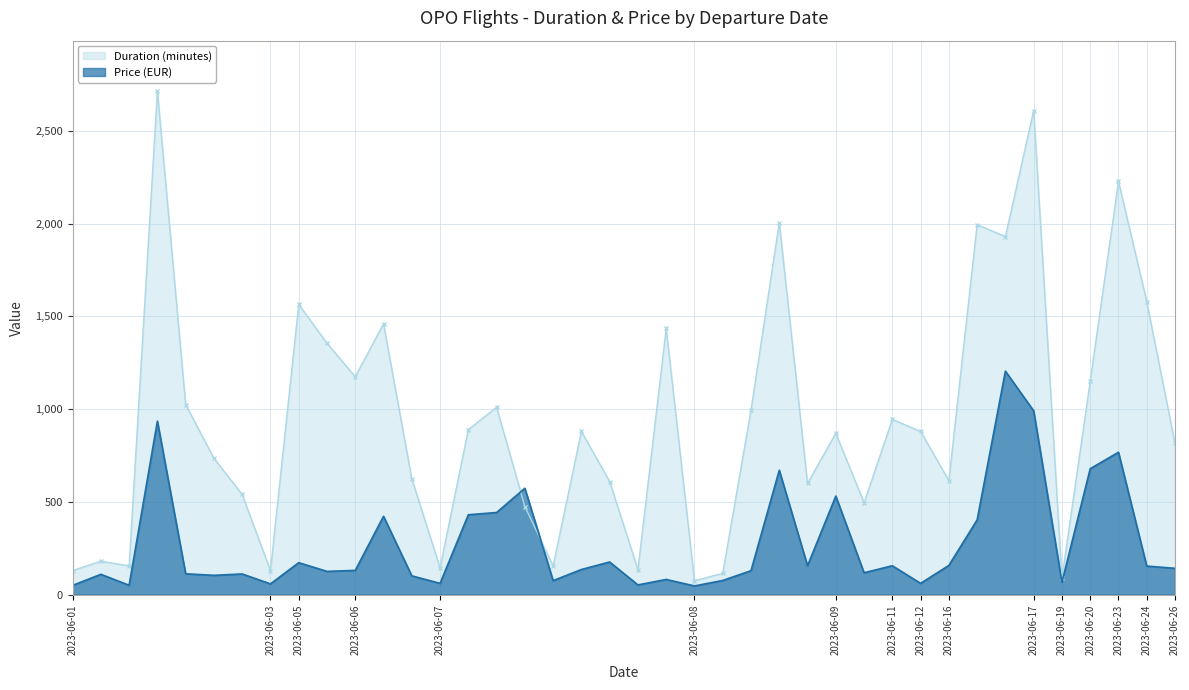

True or false: Price has more than 0 interior local peaks.

True